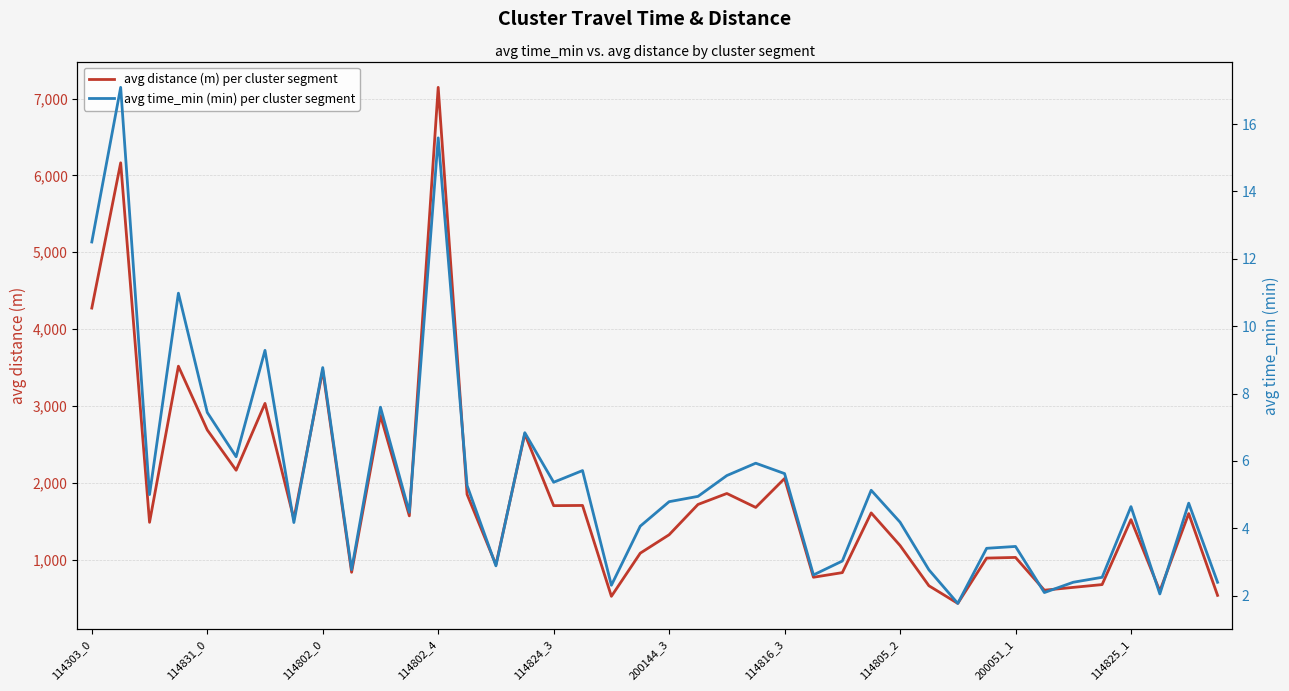

What is the highest value of the avg distance (m) per cluster segment series?

7145.4